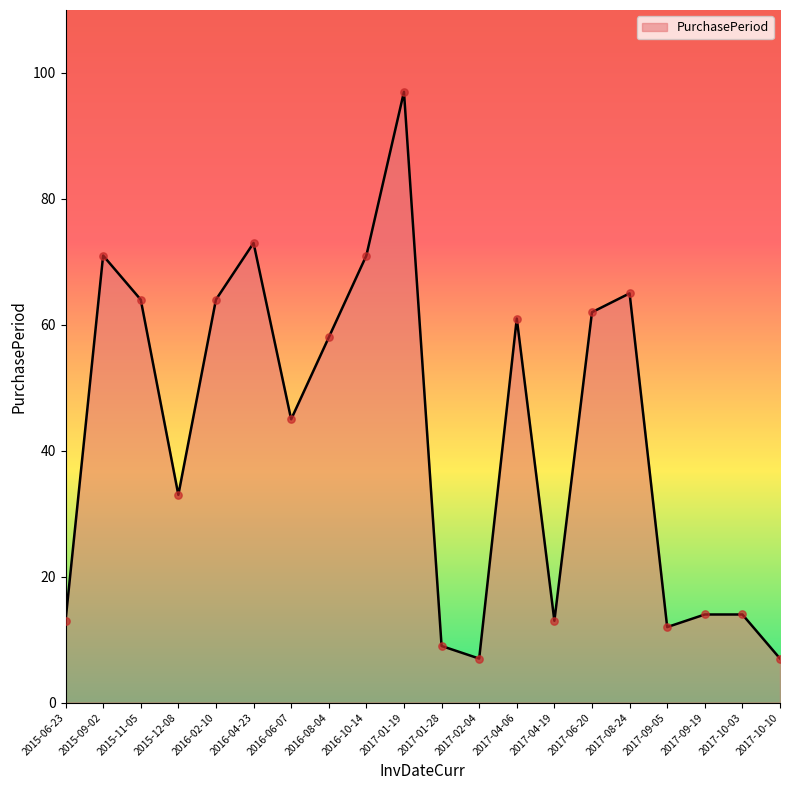

What is the ratio of the value at 2017-06-20 to the value at 2017-01-19?

0.6